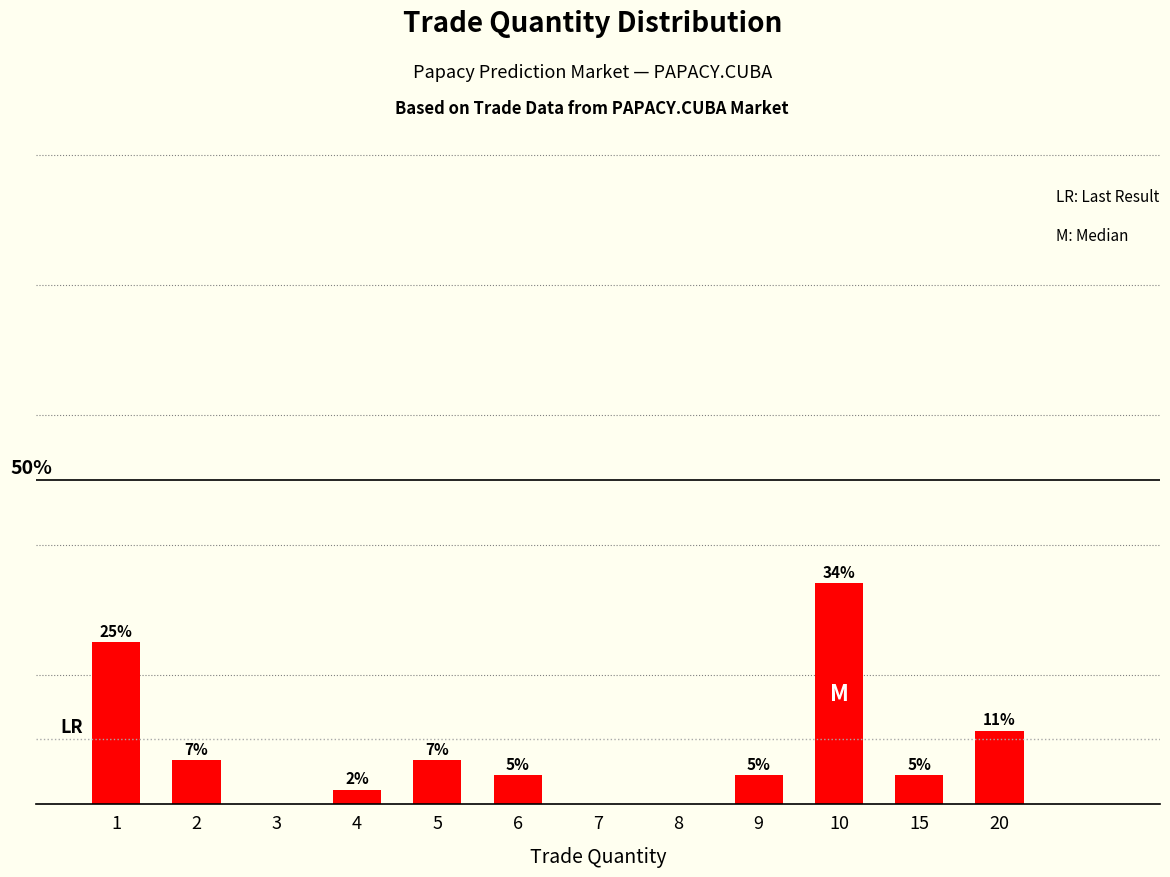

Reading right to left, what are all the values shown in this chart?

11.4	4.5	34.1	4.5	0.0	0.0	4.5	6.8	2.3	0.0	6.8	25.0